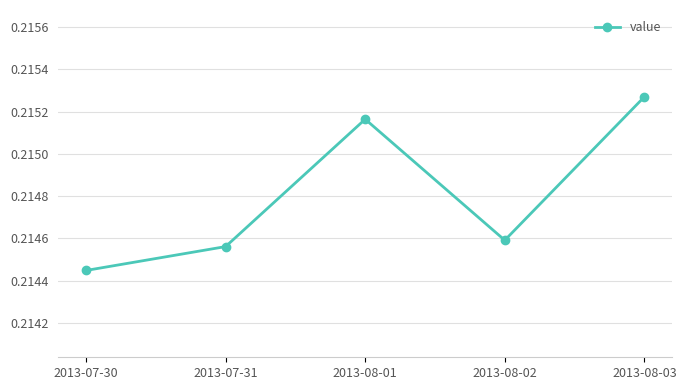

True or false: the data shows 0.1 at 2013-07-31.

False